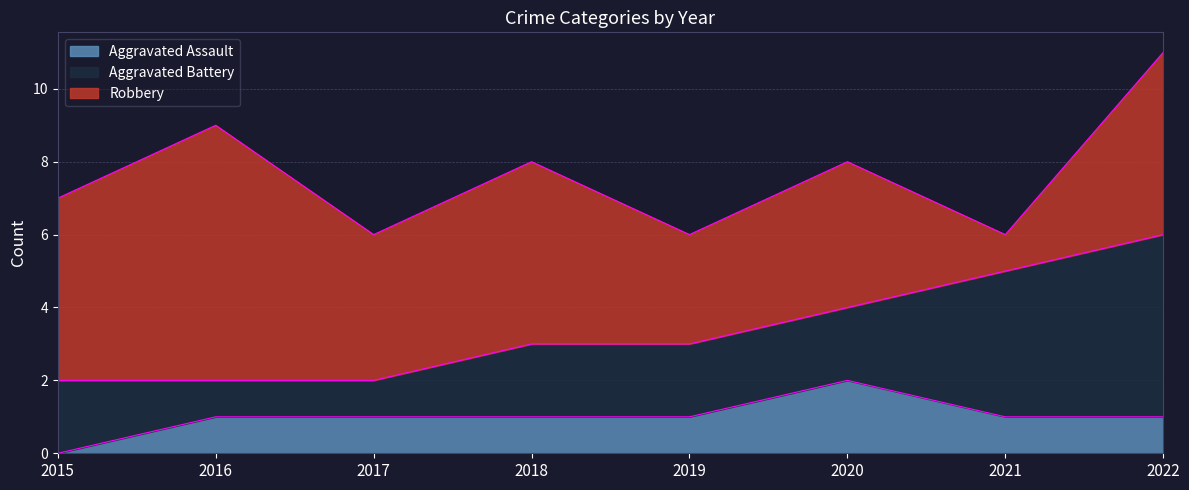

True or false: Aggravated Assault and Aggravated Battery intersect in this chart.

False